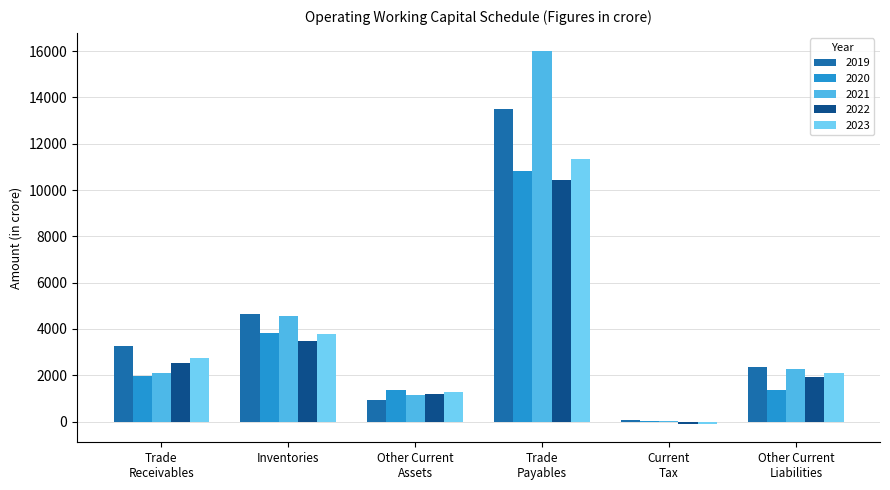

Which series changed the most between Trade
Receivables and Trade
Payables?

2021